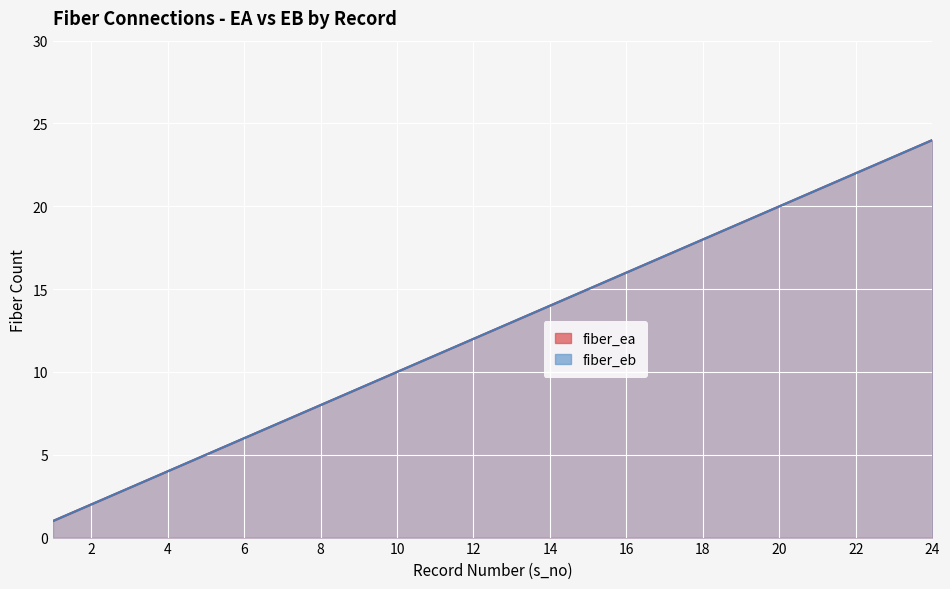

What are all the series names shown in the legend?

fiber_ea, fiber_eb